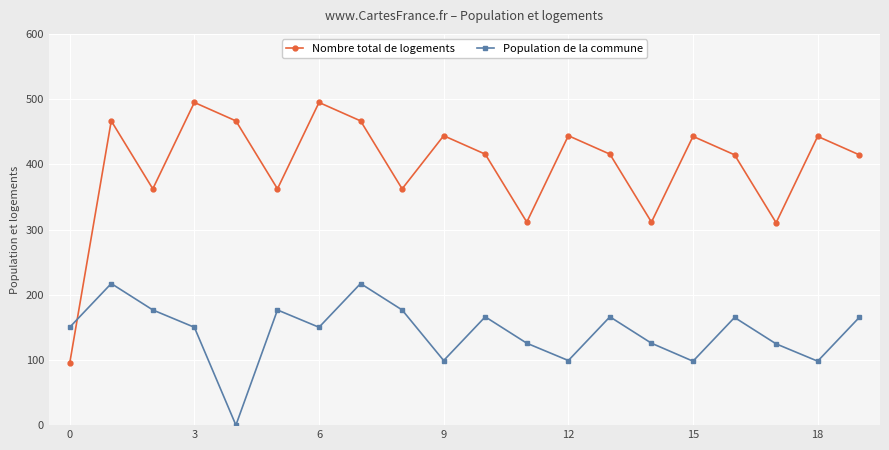

Rank the series by their average value, from highest to lowest.

Nombre total de logements, Population de la commune